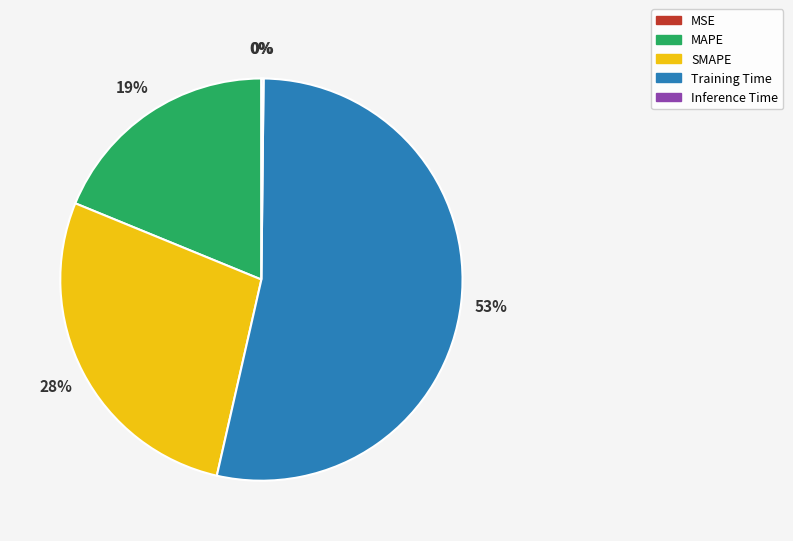

The SMAPE slice represents 14% of the pie. True or false?

False